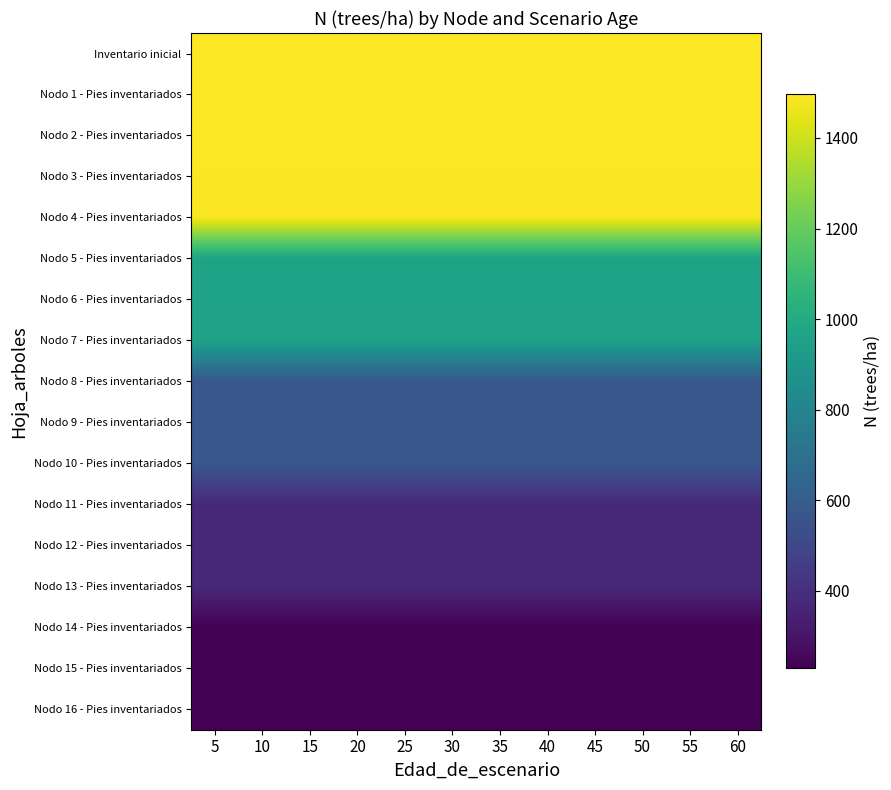

Reading right to left, transcribe all the data shown in this chart.

row_0: 1496.1	1496.1	1496.1	1496.1	1496.1	1496.1	1496.1	1496.1	1496.1	1496.1	1496.1	1496.1
row_1: 1496.1	1496.1	1496.1	1496.1	1496.1	1496.1	1496.1	1496.1	1496.1	1496.1	1496.1	1496.1
row_2: 1496.1	1496.1	1496.1	1496.1	1496.1	1496.1	1496.1	1496.1	1496.1	1496.1	1496.1	1496.1
row_3: 1490.9	1490.9	1490.9	1490.9	1490.9	1490.9	1490.9	1490.9	1490.9	1490.9	1490.9	1490.9
row_4: 1485.8	1485.8	1485.8	1485.8	1485.8	1485.8	1485.8	1485.8	1485.8	1485.8	1485.8	1485.8
row_5: 965.8	965.8	965.8	965.8	965.8	965.8	965.8	965.8	965.8	965.8	965.8	965.8
row_6: 962.4	962.4	962.4	962.4	962.4	962.4	962.4	962.4	962.4	962.4	962.4	962.4
row_7: 959.1	959.1	959.1	959.1	959.1	959.1	959.1	959.1	959.1	959.1	959.1	959.1
row_8: 575.5	575.5	575.5	575.5	575.5	575.5	575.5	575.5	575.5	575.5	575.5	575.5
row_9: 573.5	573.5	573.5	573.5	573.5	573.5	573.5	573.5	573.5	573.5	573.5	573.5
row_10: 571.5	571.5	571.5	571.5	571.5	571.5	571.5	571.5	571.5	571.5	571.5	571.5
row_11: 371.5	371.5	371.5	371.5	371.5	371.5	371.5	371.5	371.5	371.5	371.5	371.5
row_12: 370.2	370.2	370.2	370.2	370.2	370.2	370.2	370.2	370.2	370.2	370.2	370.2
row_13: 368.9	368.9	368.9	368.9	368.9	368.9	368.9	368.9	368.9	368.9	368.9	368.9
row_14: 230.6	230.6	230.6	230.6	230.6	230.6	230.6	230.6	230.6	230.6	230.6	230.6
row_15: 229.8	229.8	229.8	229.8	229.8	229.8	229.8	229.8	229.8	229.8	229.8	229.8
row_16: 229.0	229.0	229.0	229.0	229.0	229.0	229.0	229.0	229.0	229.0	229.0	229.0